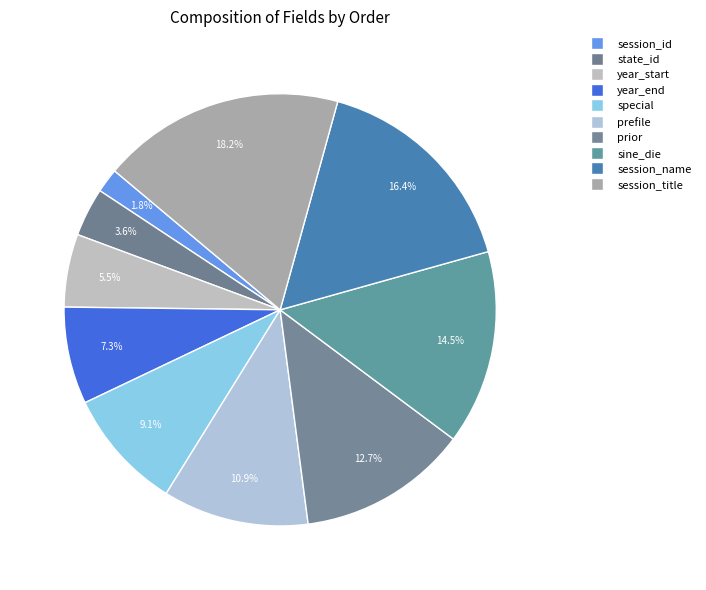

Count the number of slices in the pie.

10